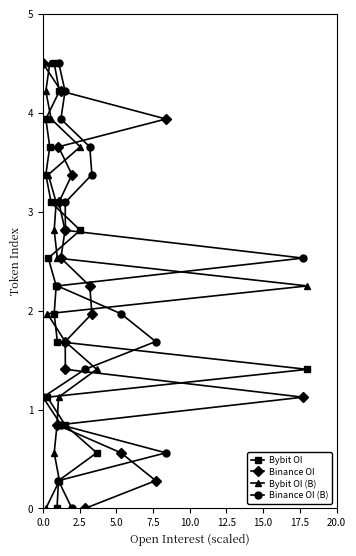

What is the highest value of the Bybit OI series?

4.5